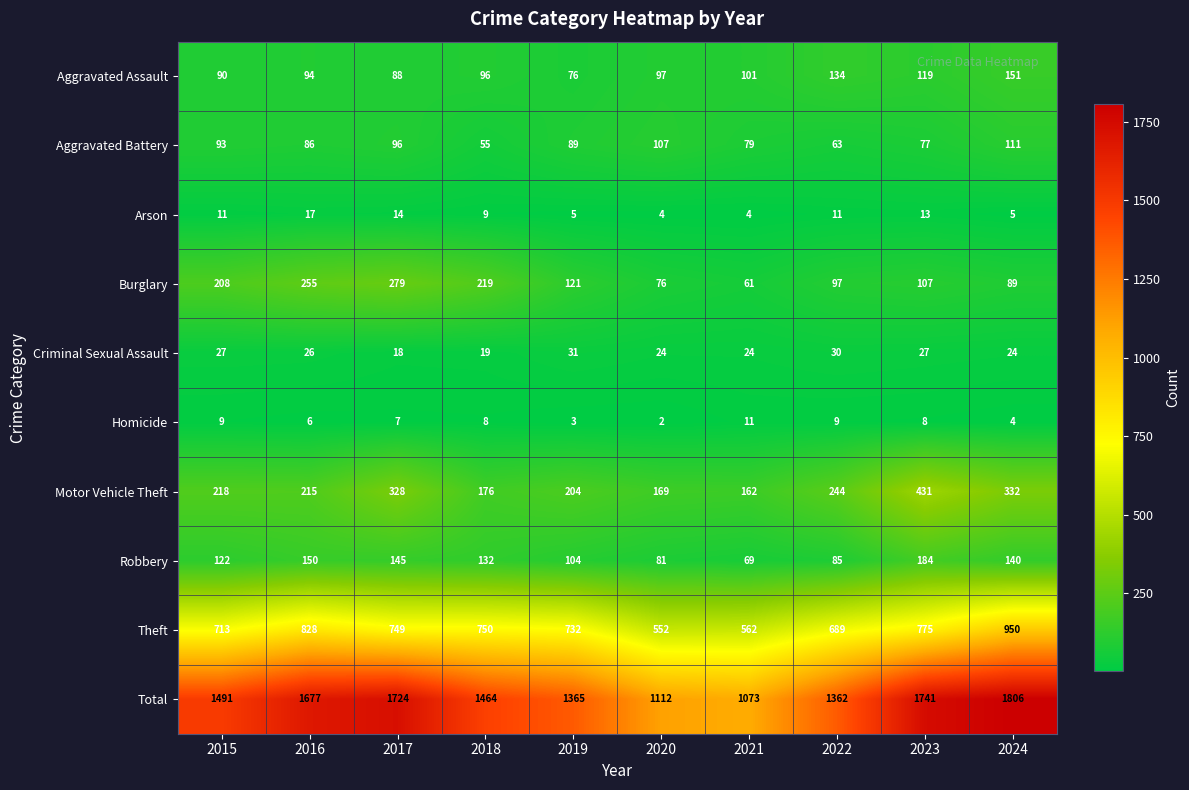

What is the average value of the Arson series?

9